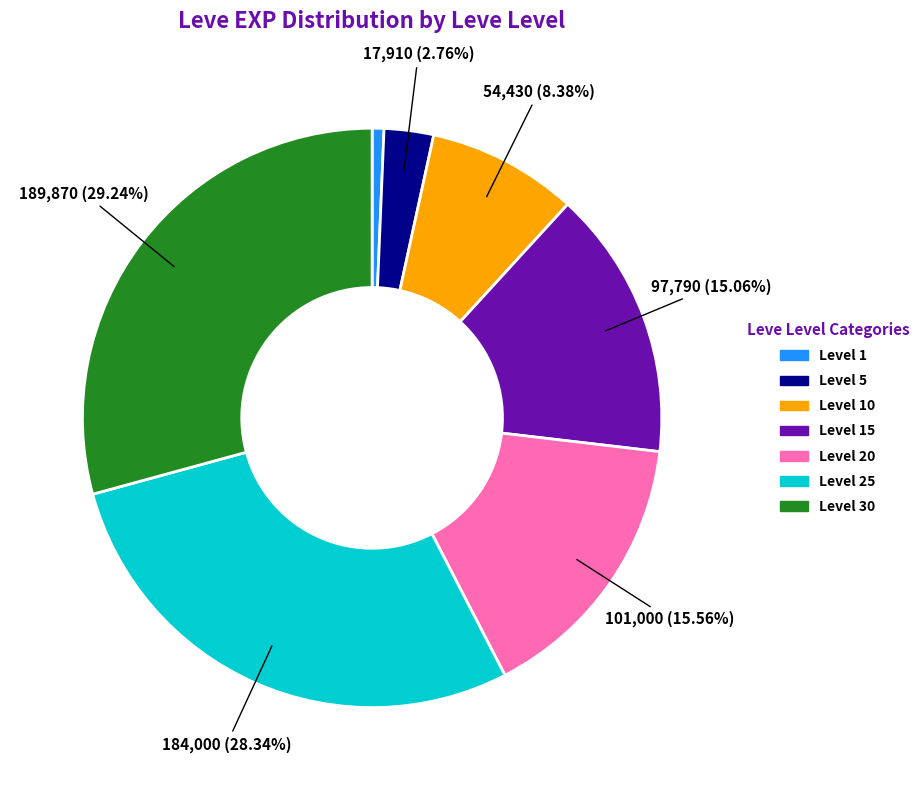

Combined, do Level 10 and Level 1 account for over 50%?

No